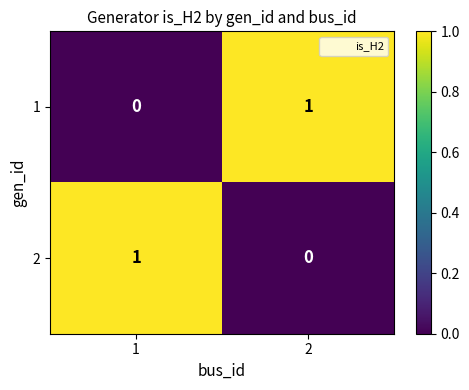

Rank the categories by 1 value from lowest to highest.

1, 2